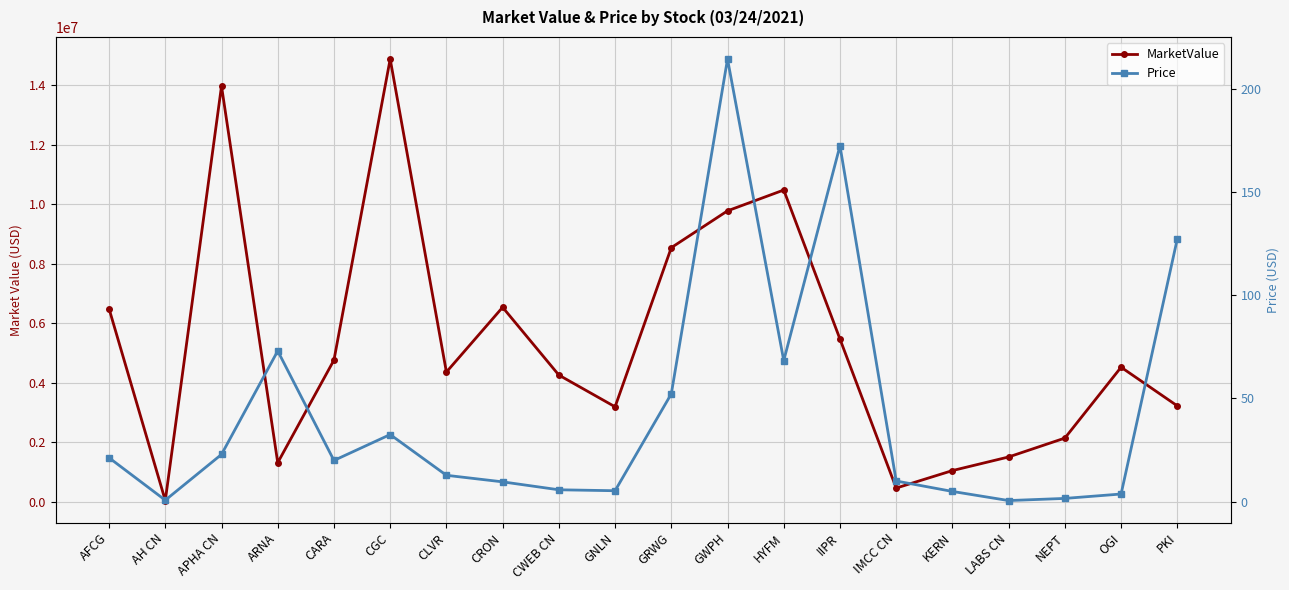

At which category does Price reach its first local valley?

AH CN